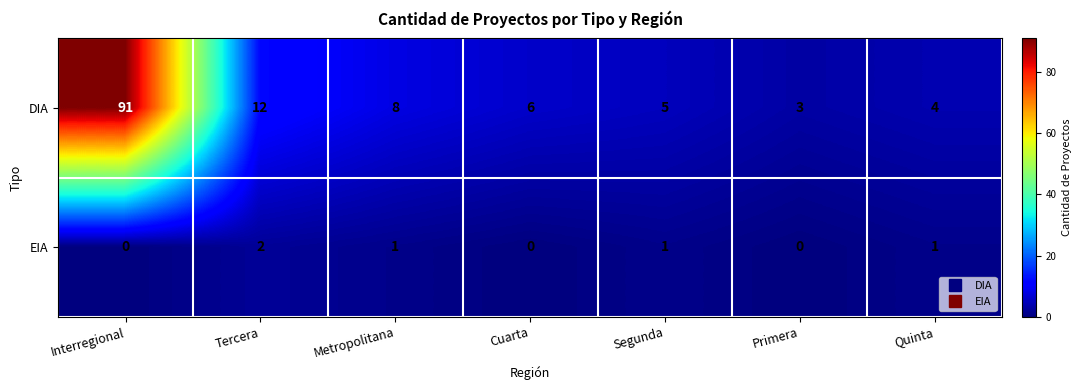

At Tercera, list the series in order from largest to smallest.

DIA, EIA